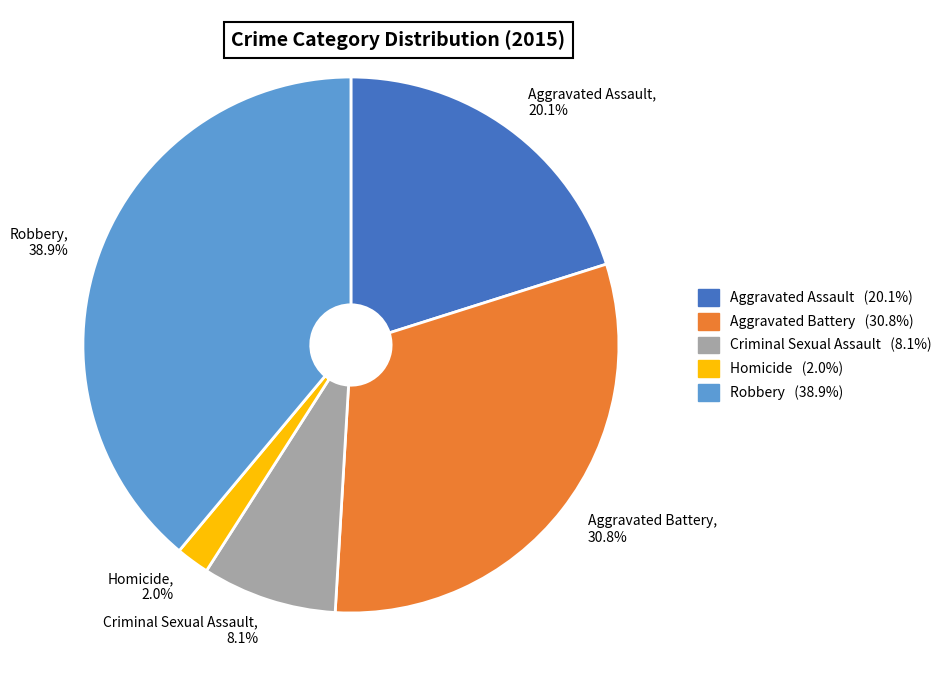

Rank the categories by value from lowest to highest.

Homicide, Criminal Sexual Assault, Aggravated Assault, Aggravated Battery, Robbery